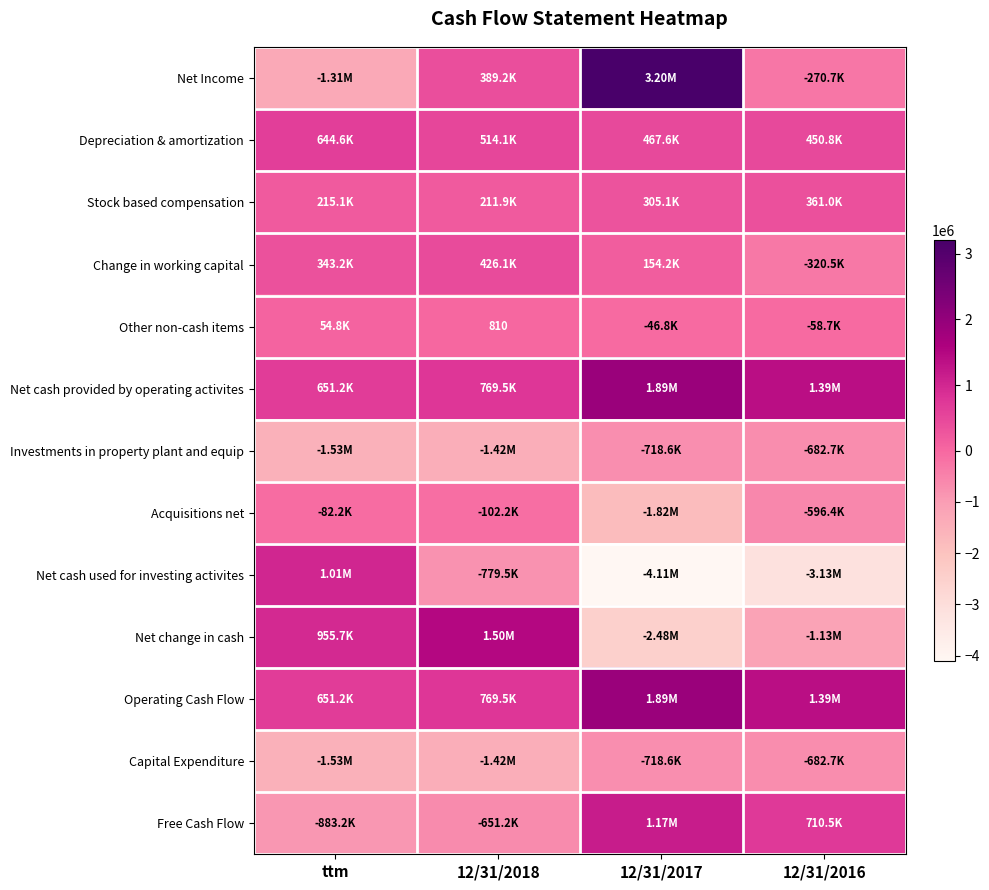

Is the value of Net cash provided by operating activites at 12/31/2016 greater than the value of Acquisitions net at 12/31/2018?

Yes